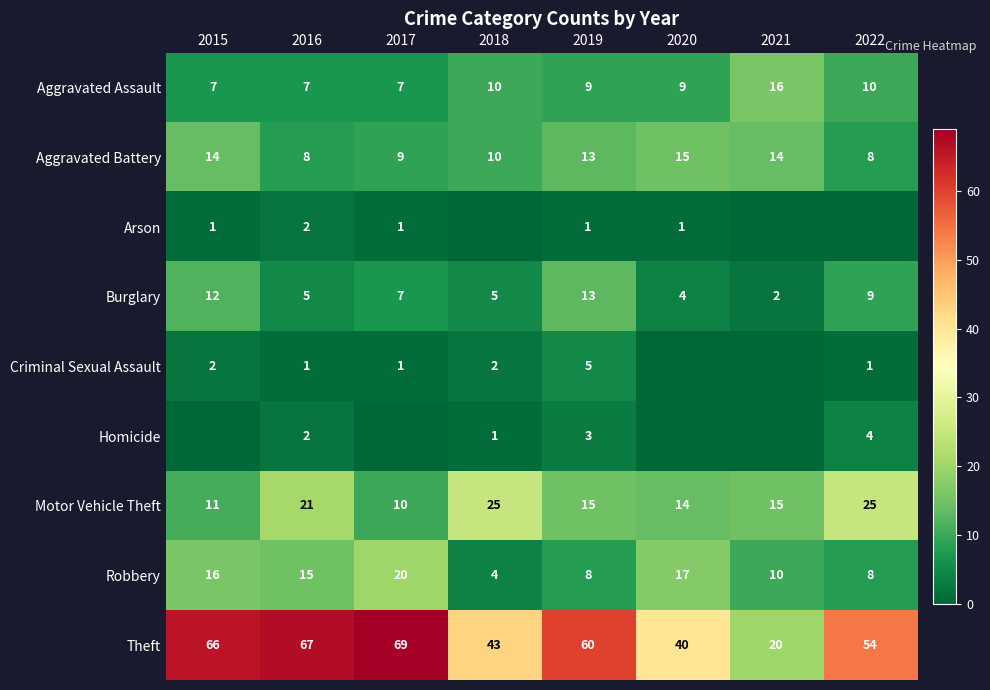

What is the sum of the Motor Vehicle Theft values at 2022 and 2019?

40